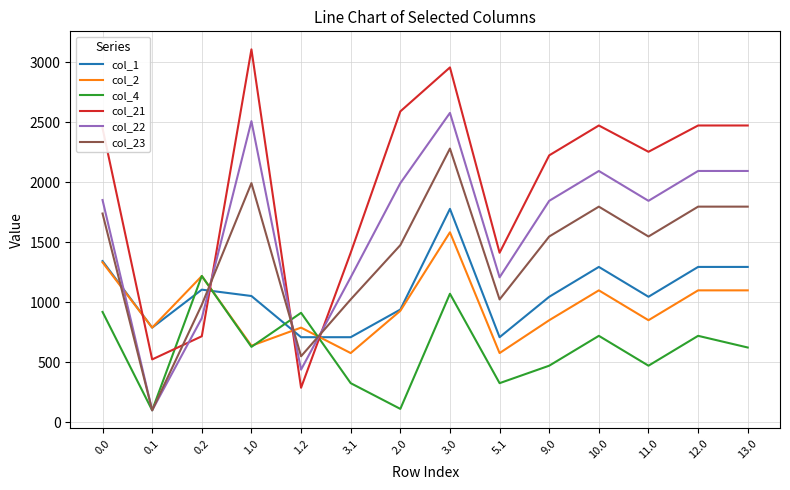

How many lines are shown in the chart?

6